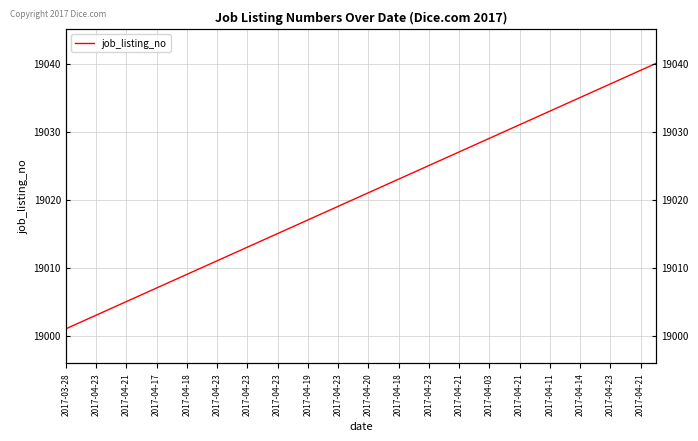

How many distinct data groups are displayed?

1